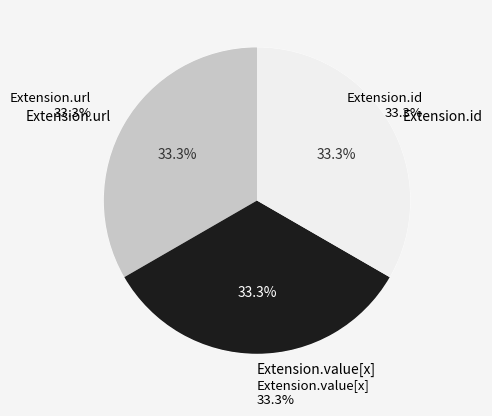

True or false: Extension.extension accounts for 13% of the total.

False